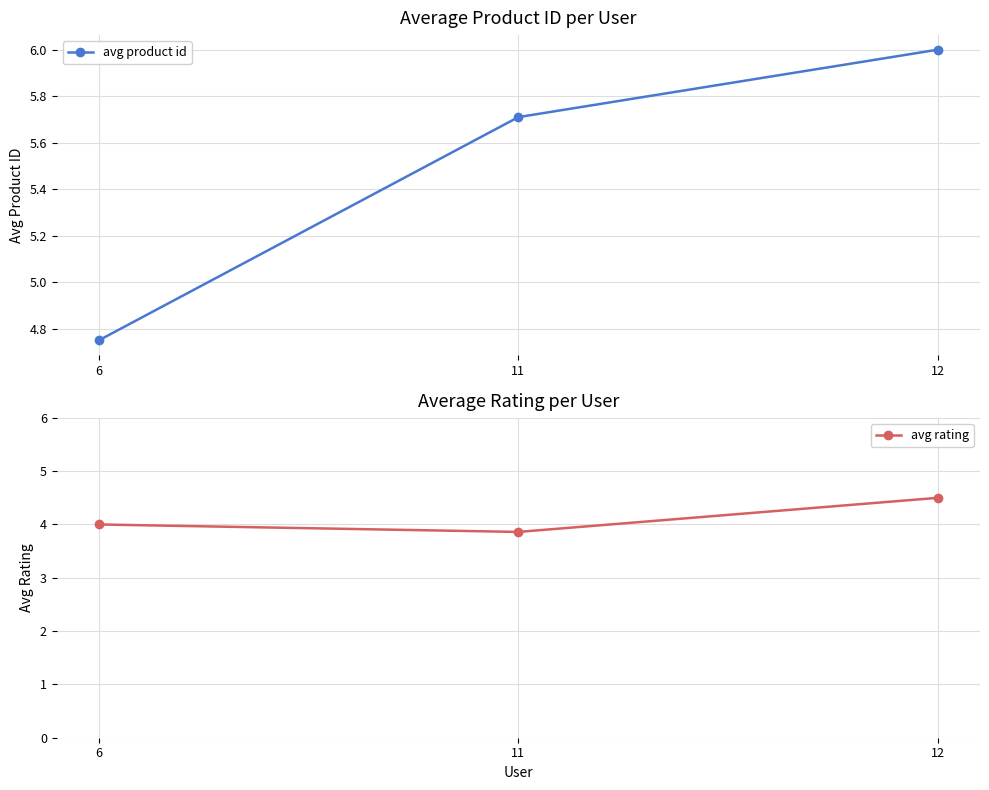

Rank the series at 12 from highest to lowest value.

avg product id, avg rating